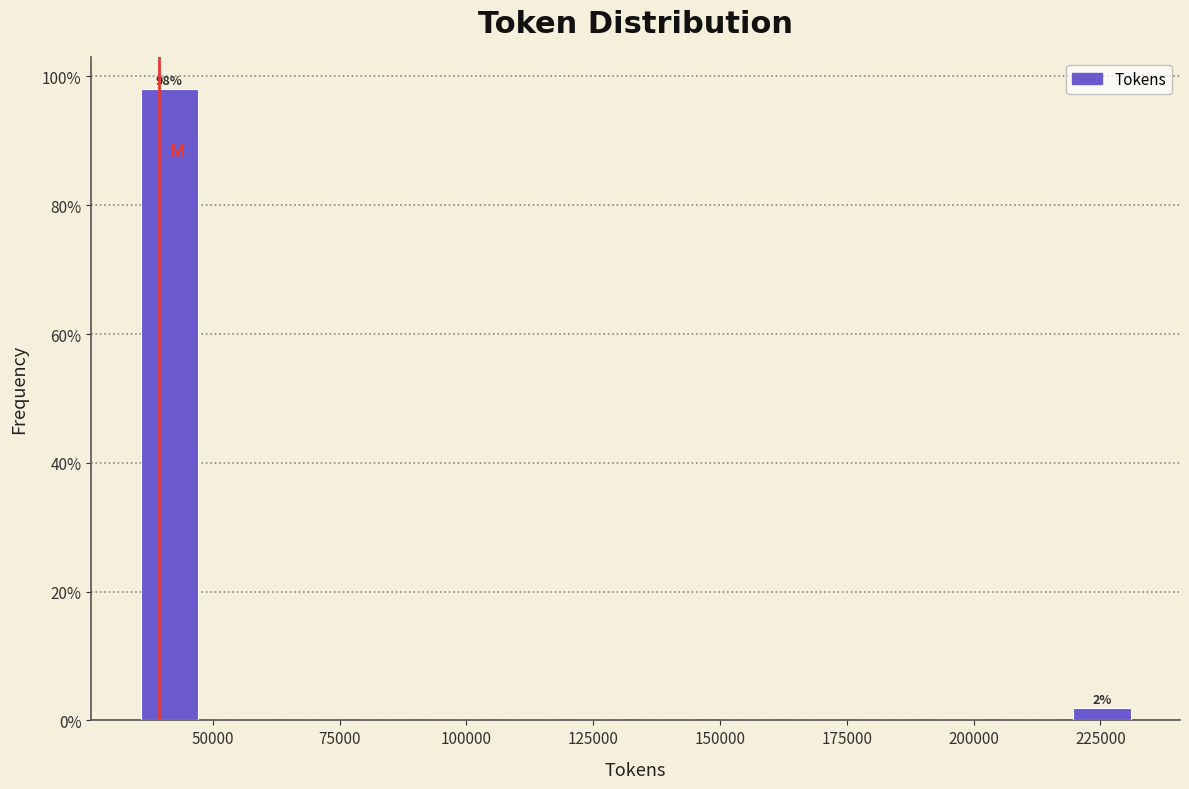

Around what value on the x-axis is the tallest bar? Give the approximate position of its centre, as read against the axis.

40000